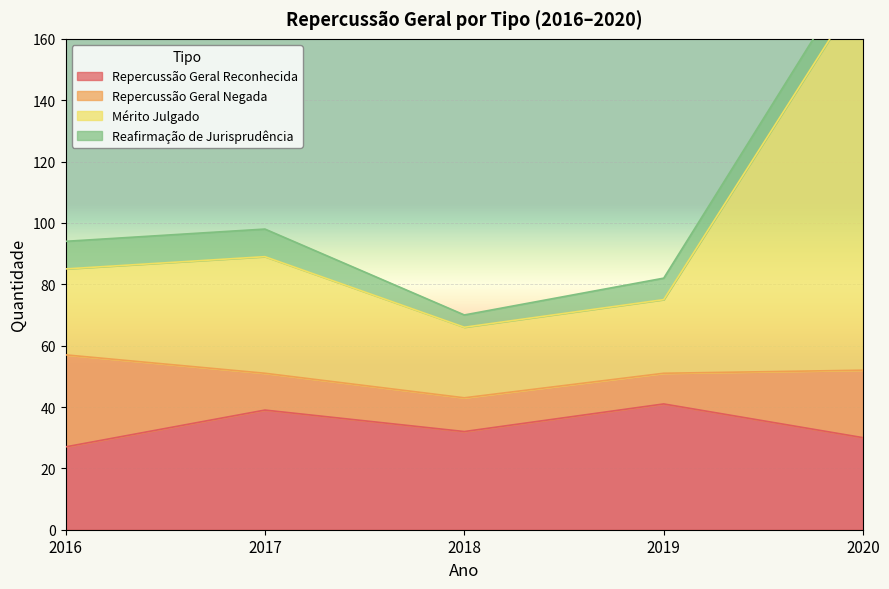

What is the highest value of the Repercussão Geral Reconhecida series?

41